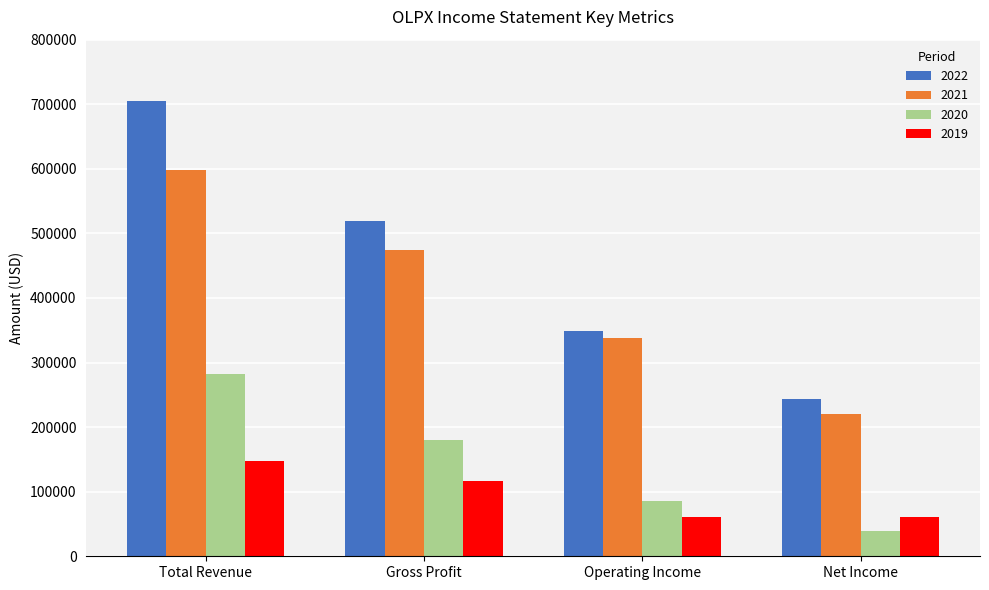

What are all the series names shown in the legend?

2022, 2021, 2020, 2019